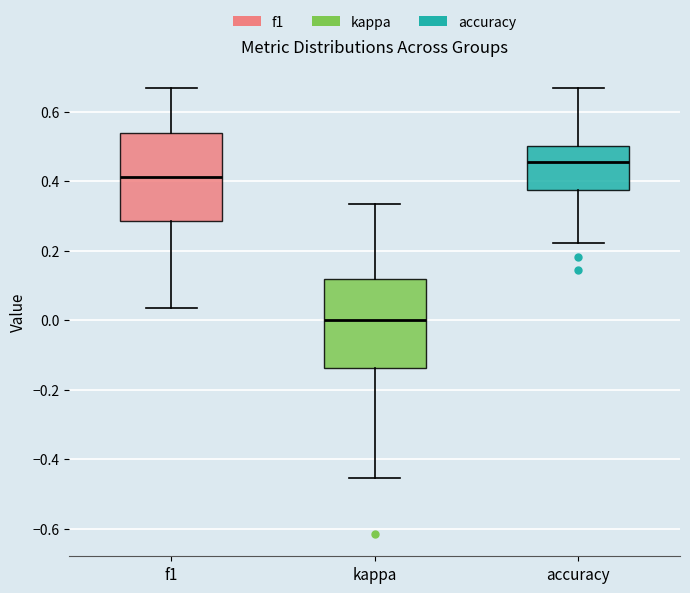

Reading left to right, read every box against the y-axis: the position of its median line, the range the box covers, and the ends of its whiskers. The values are not printed on the chart, so give them approximately, as read against the axis.

f1: median 0.42, box 0.28 to 0.54, whiskers 0.04 to 0.66
kappa: median 0.00, box -0.14 to 0.12, whiskers -0.46 to 0.34
accuracy: median 0.46, box 0.38 to 0.50, whiskers 0.22 to 0.66